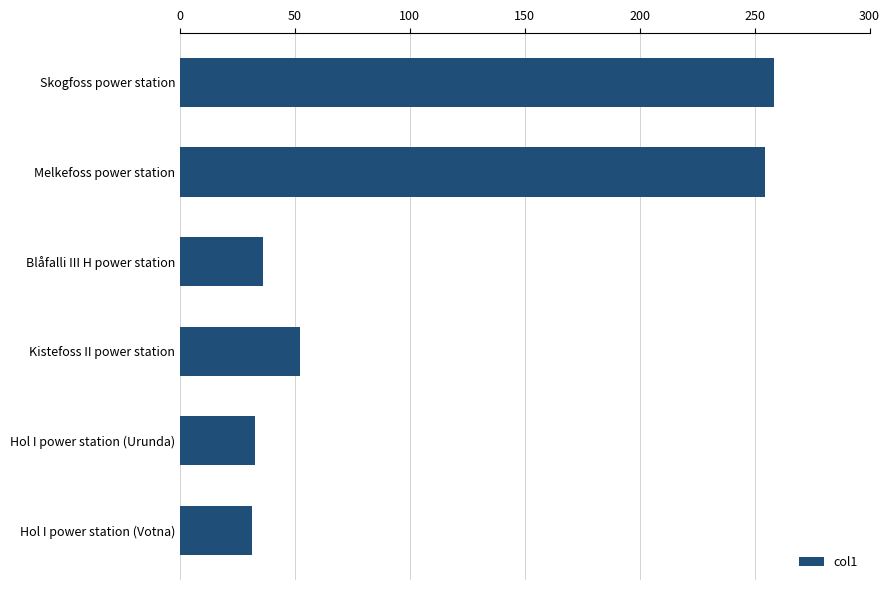

Which has a higher value, Kistefoss II power station or Melkefoss power station?

Melkefoss power station